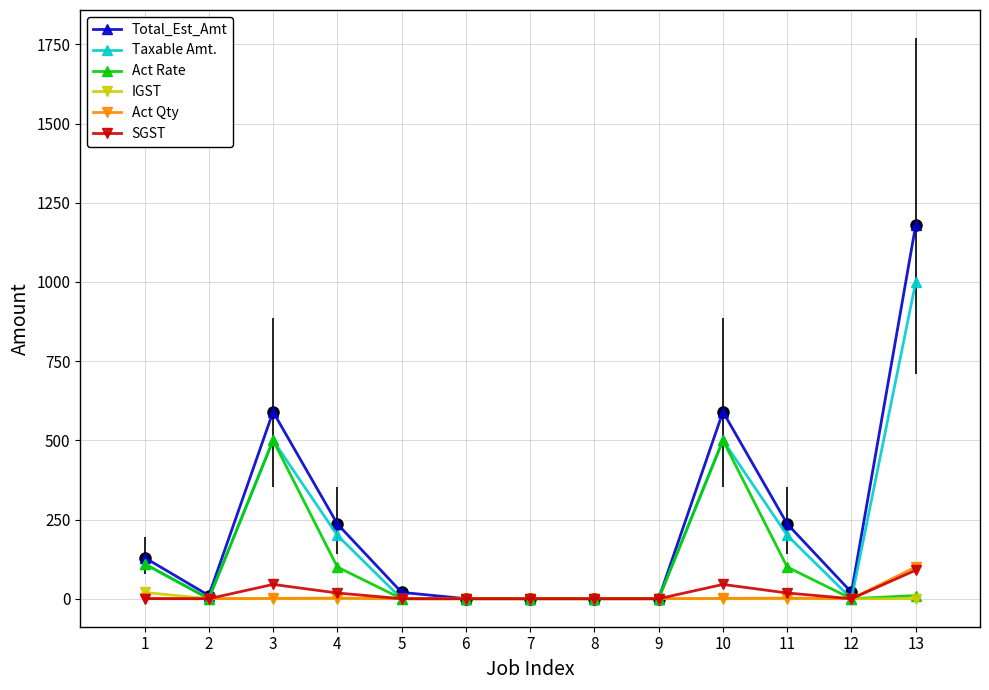

What is the value of the Total_Est_Amt point at the 2nd from the left?

10.0